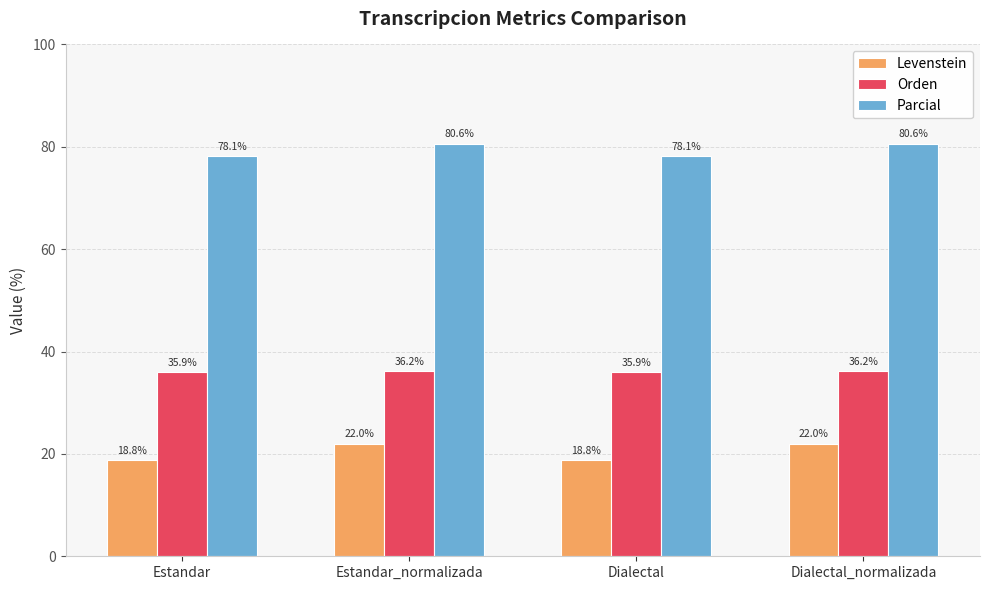

What is the sum of the Orden values at Estandar_normalizada and Estandar?

72.2